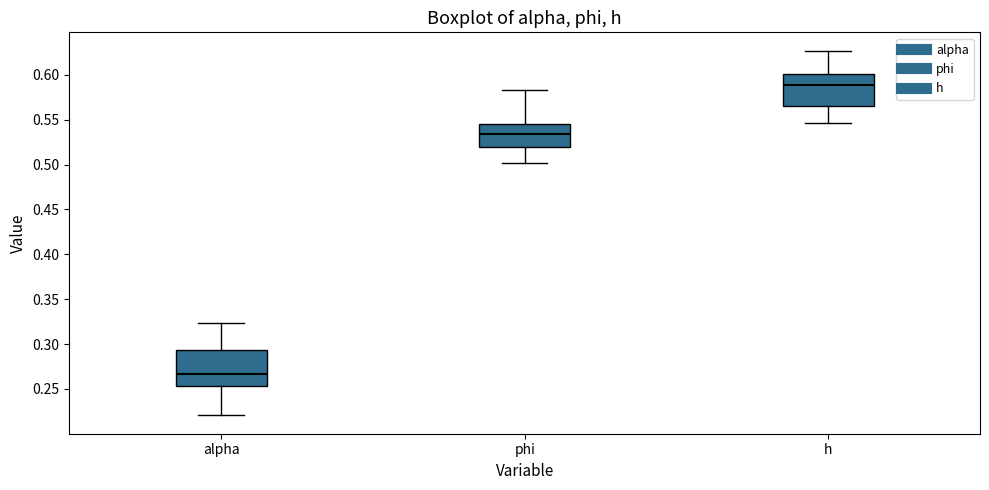

Which box is the tallest, from its lower edge to its upper edge?

alpha